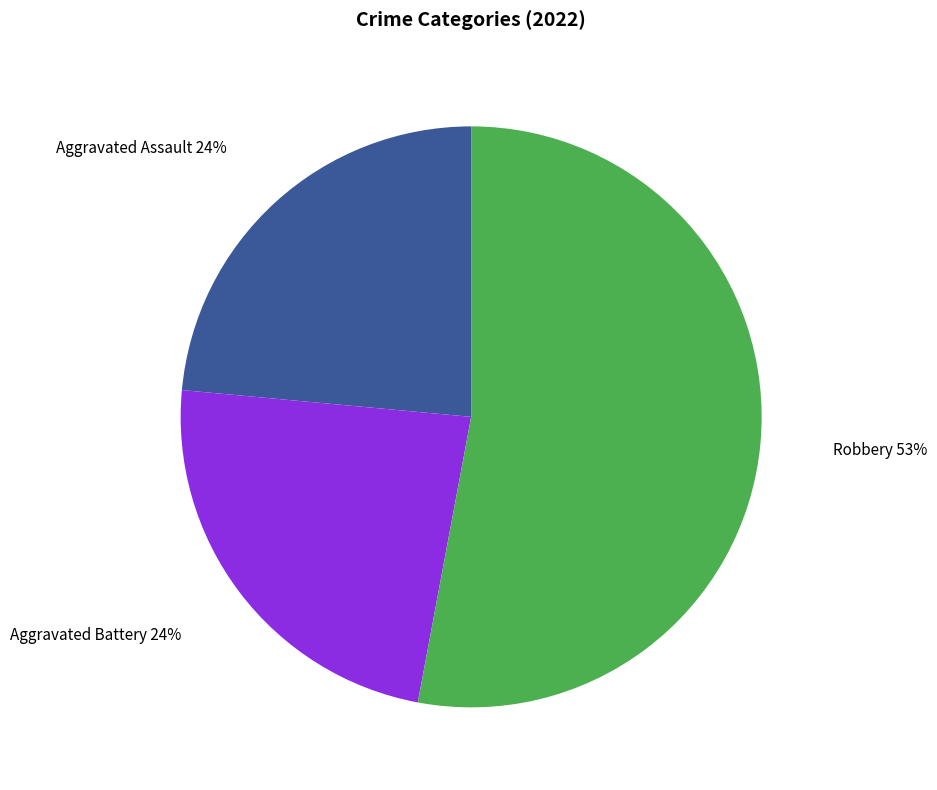

Count the number of slices in the pie.

3